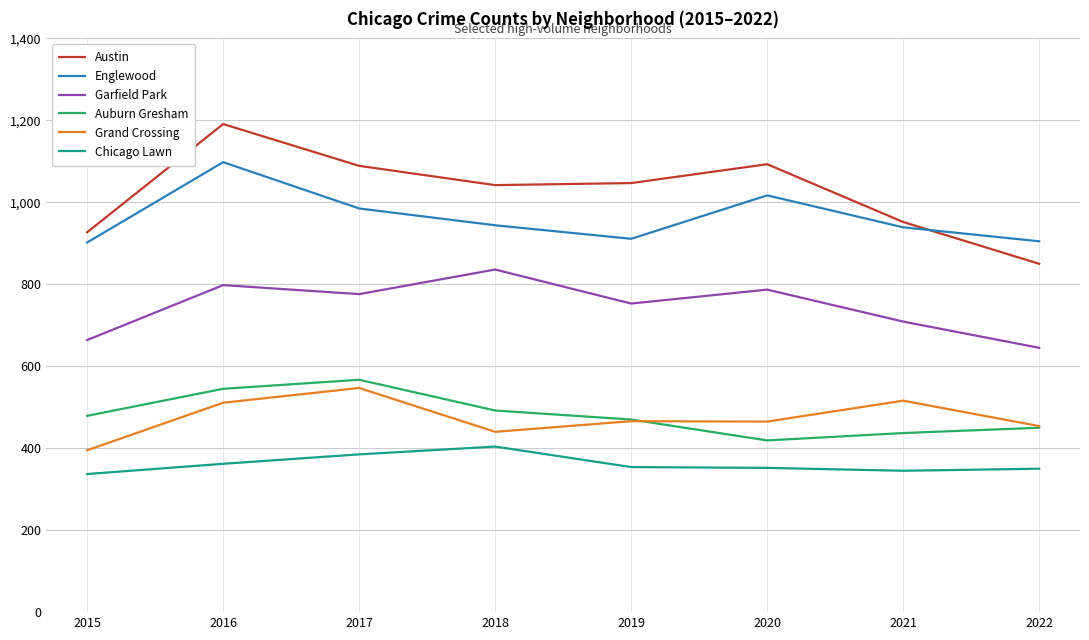

What is the difference between the highest and lowest values at 2018?

638